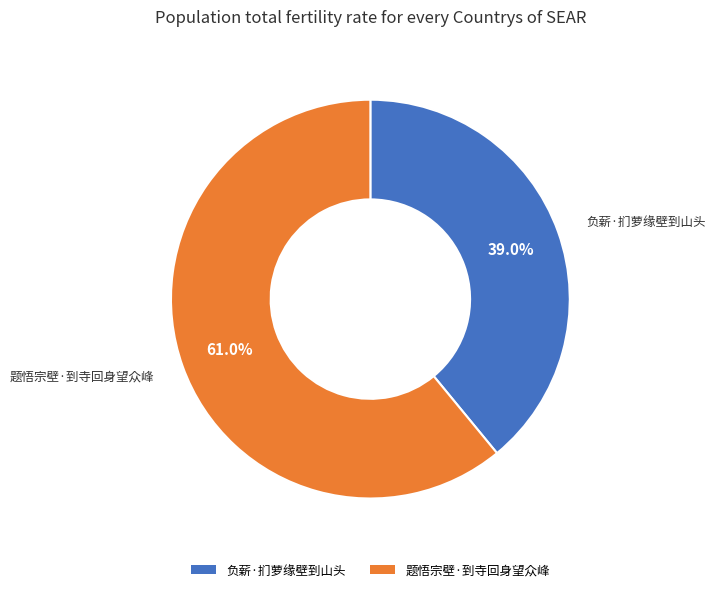

Which category has the smallest portion of the pie?

负薪·扪萝缘壁到山头